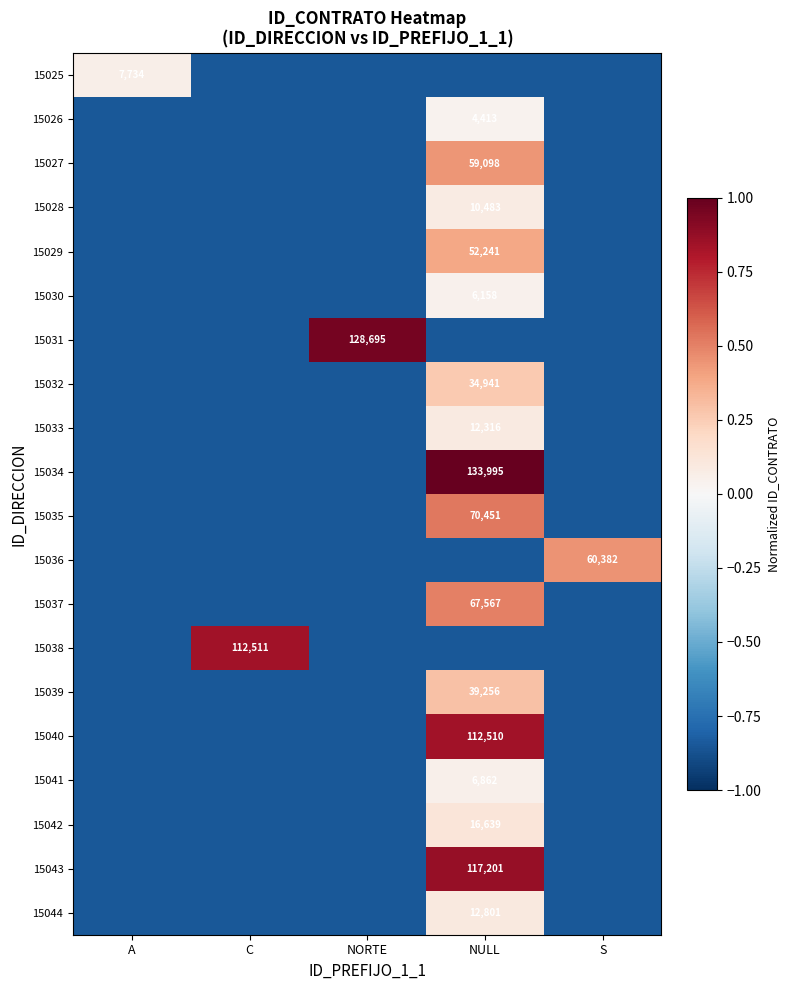

List the labels in order of 15035 value, smallest first.

A, C, NORTE, S, NULL